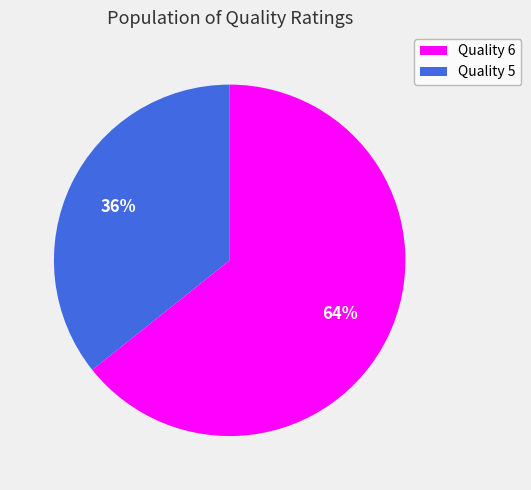

To the nearest percent, what is the average slice percentage?

50%